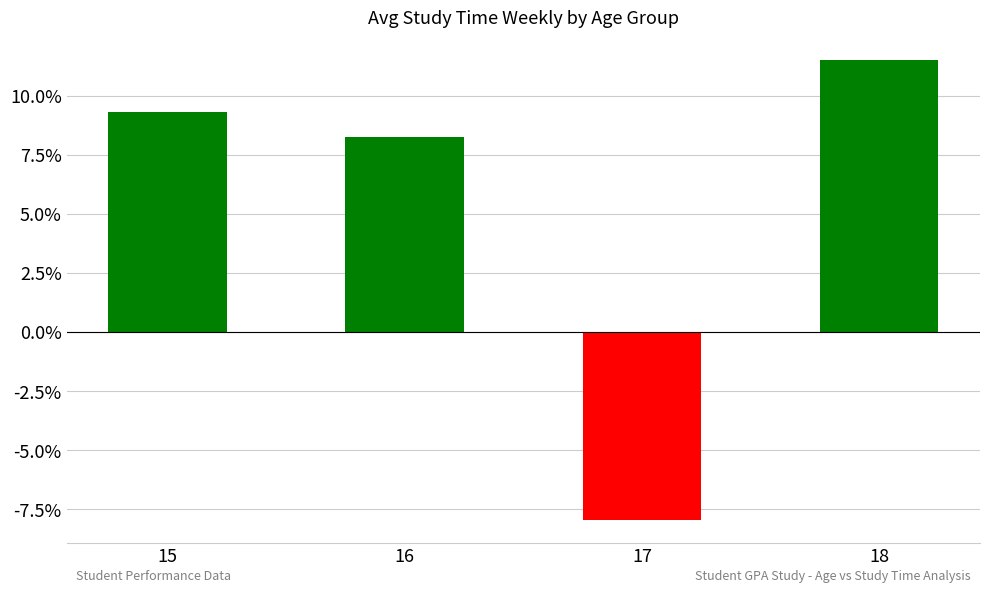

What is the value of the 1st bar from the left?

9.3